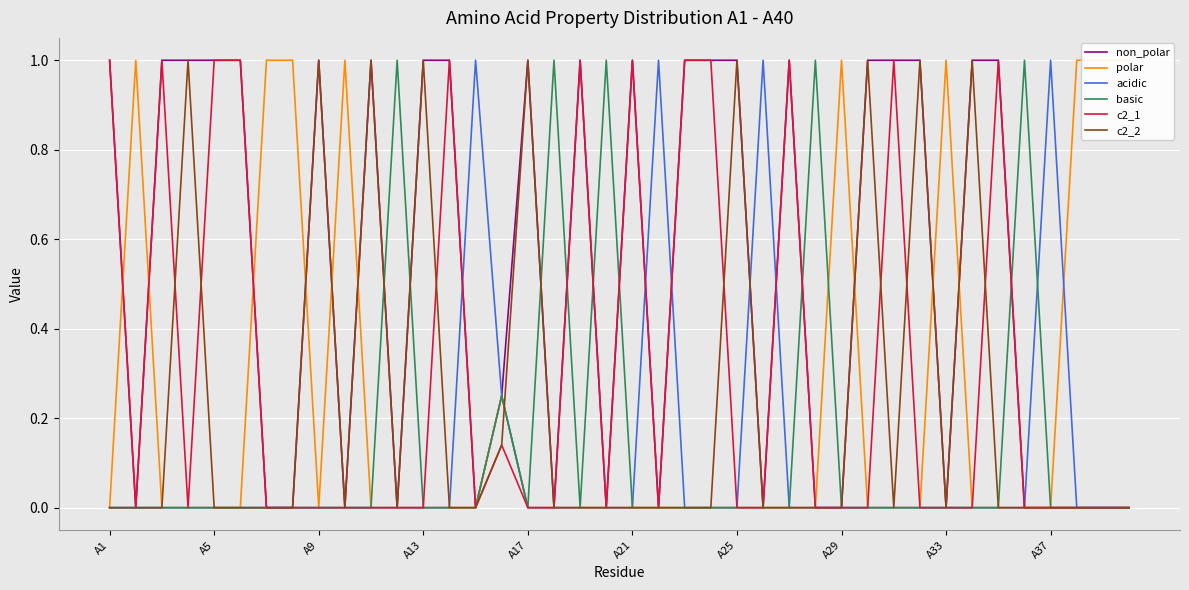

Which series has the largest total across all categories?

non_polar